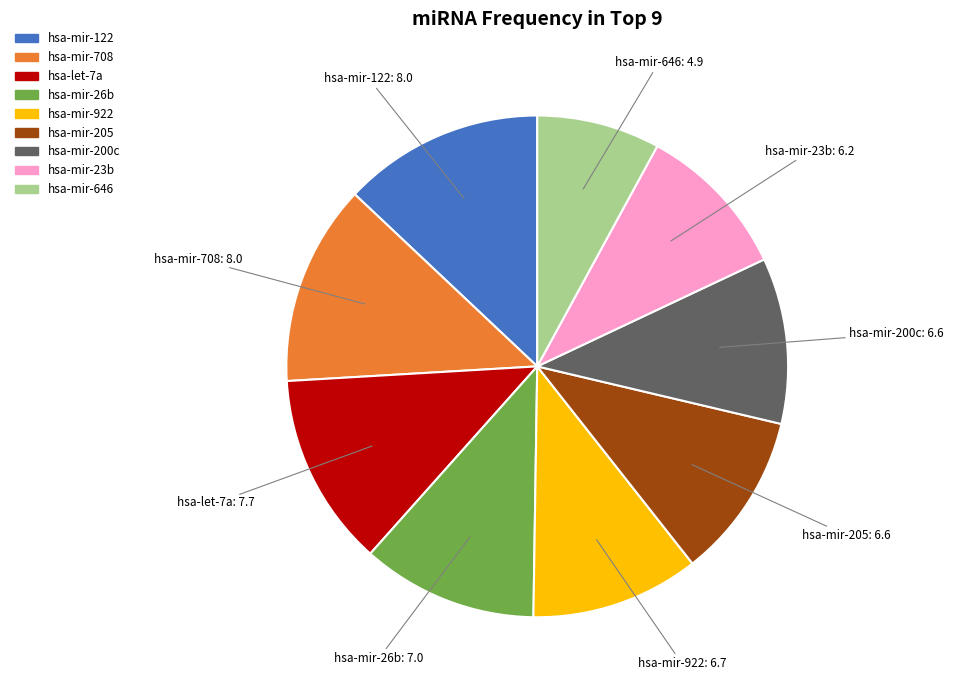

Combined, do hsa-mir-23b and hsa-mir-205 account for over 50%?

No